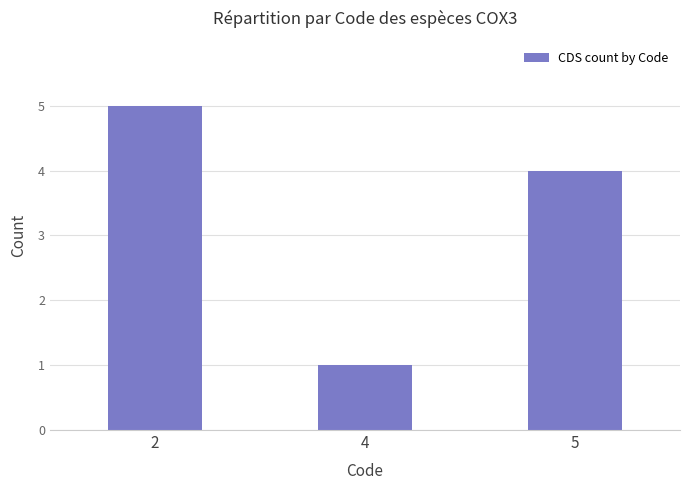

Approximately how many times larger is the value at 5 compared to 2?

0.8